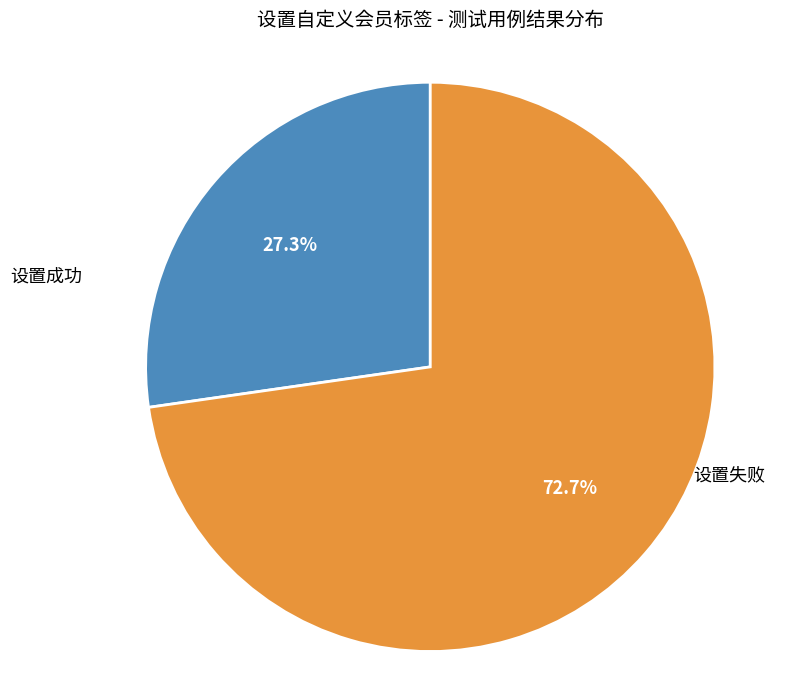

How many slices are in this pie chart?

2